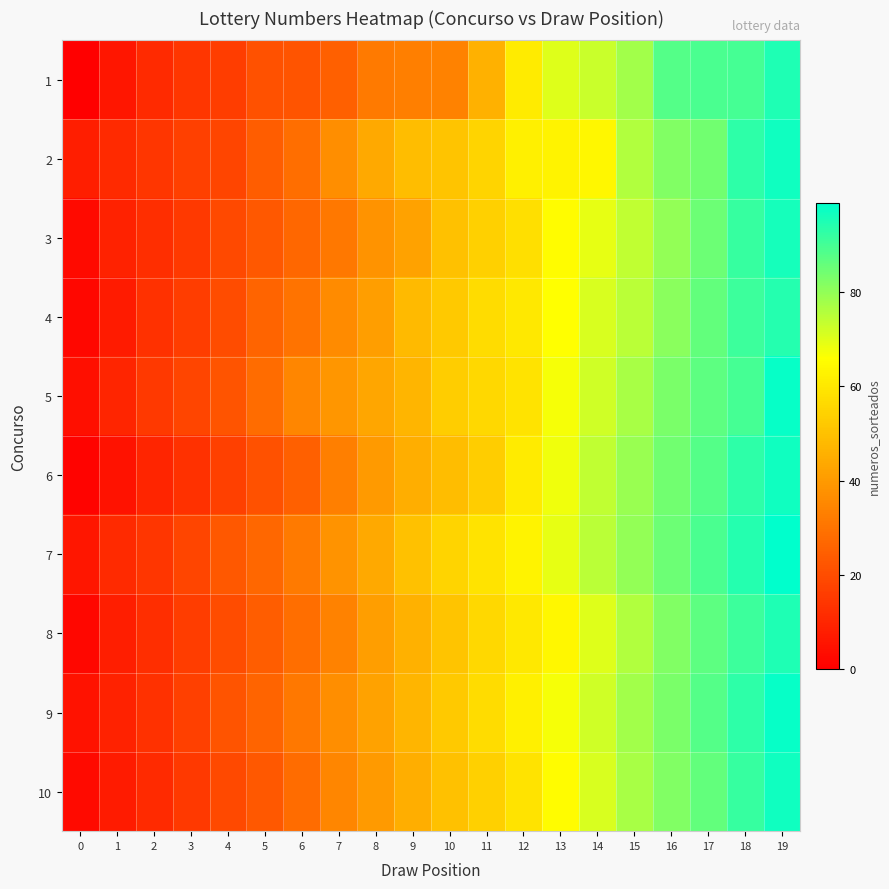

What is the total value across all series at 7?

345